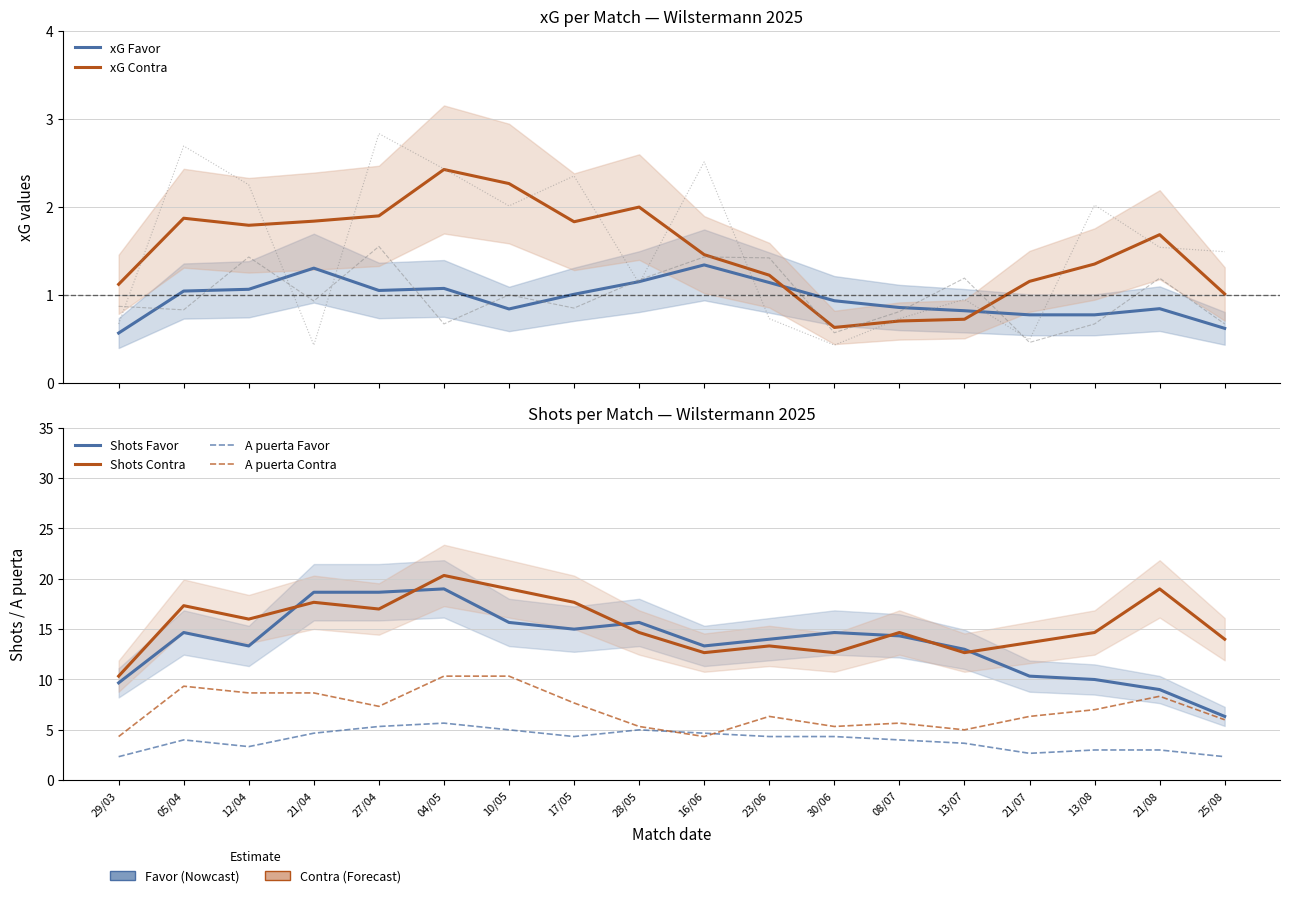

Reading left to right, what are all the values shown in this chart?

xG Favor: 0.6	1.0	1.1	1.3	1.1	1.1	0.8	1.0	1.1	1.3	1.1	0.9	0.9	0.8	0.8	0.8	0.8	0.6
xG Contra: 1.1	1.9	1.8	1.8	1.9	2.4	2.3	1.8	2.0	1.5	1.2	0.6	0.7	0.7	1.2	1.4	1.7	1.0
Shots Favor: 9.7	14.7	13.3	18.7	18.7	19.0	15.7	15.0	15.7	13.3	14.0	14.7	14.3	13.0	10.3	10.0	9.0	6.3
Shots Contra: 10.3	17.3	16.0	17.7	17.0	20.3	19.0	17.7	14.7	12.7	13.3	12.7	14.7	12.7	13.7	14.7	19.0	14.0
A puerta Favor: 2.3	4.0	3.3	4.7	5.3	5.7	5.0	4.3	5.0	4.7	4.3	4.3	4.0	3.7	2.7	3.0	3.0	2.3
A puerta Contra: 4.3	9.3	8.7	8.7	7.3	10.3	10.3	7.7	5.3	4.3	6.3	5.3	5.7	5.0	6.3	7.0	8.3	6.0